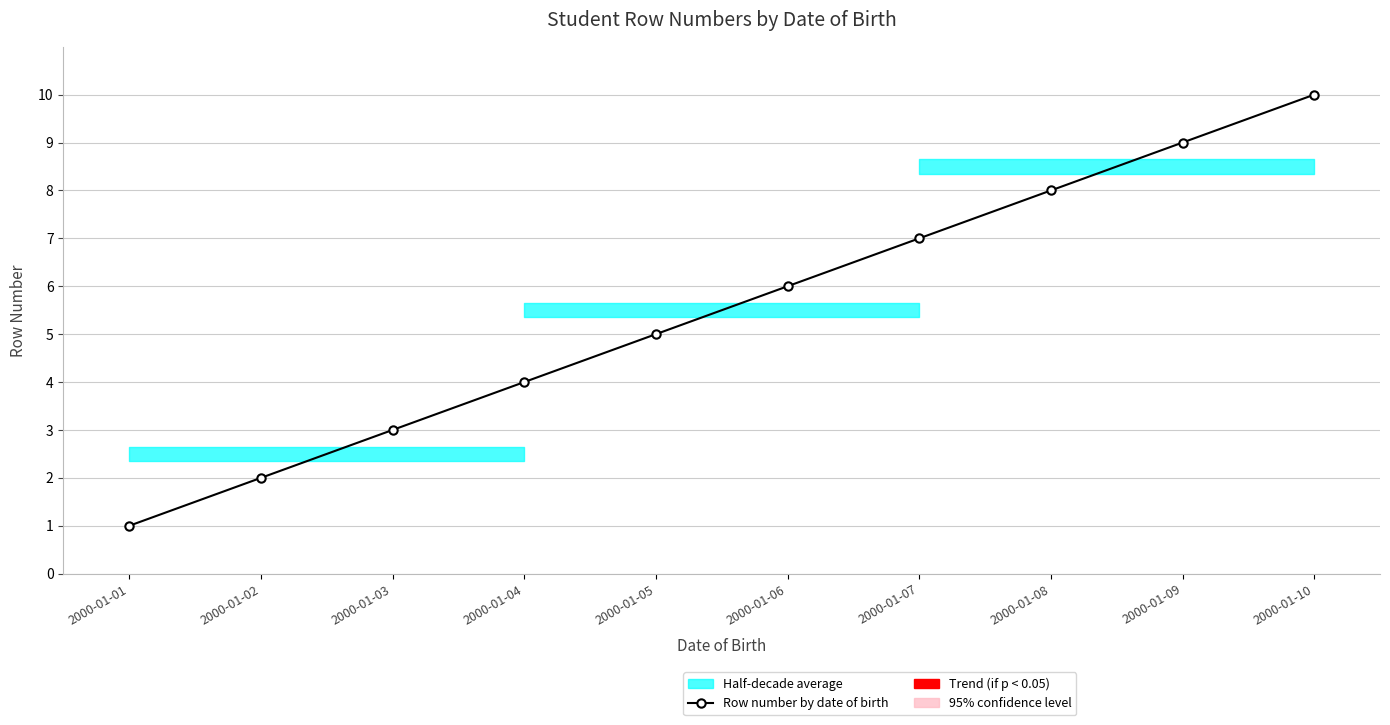

Which has a higher value, 2000-01-02 or 2000-01-10?

2000-01-10